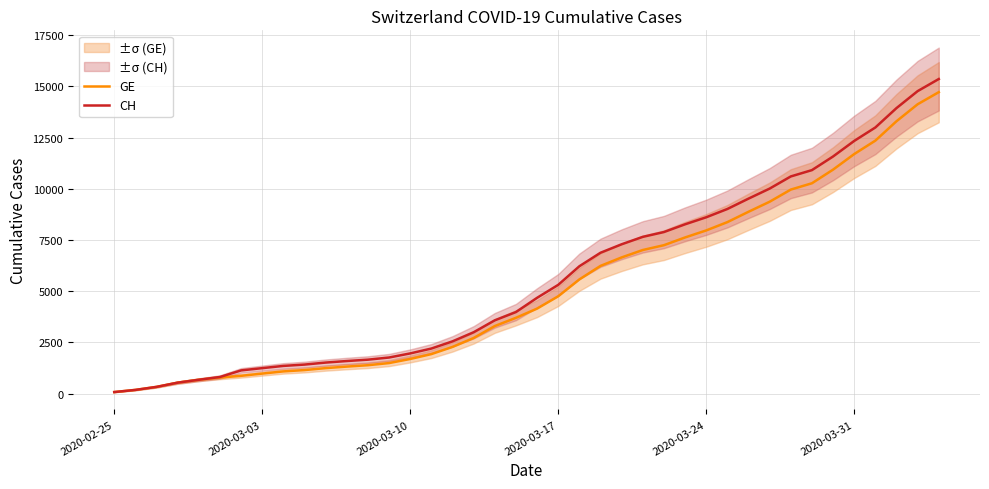

Reading left to right, transcribe all the data shown in this chart.

GE: 72	177	325	532	672	778	865	974	1081	1146	1241	1316	1383	1488	1688	1926	2277	2712	3295	3698	4147	4750	5573	6233	6647	7009	7244	7622	7965	8370	8876	9366	9959	10268	10934	11694	12350	13297	14126	14717
CH: 72	177	325	532	672	808	1130	1240	1349	1414	1512	1587	1654	1759	1959	2197	2548	2993	3576	3979	4674	5307	6215	6875	7289	7651	7886	8264	8607	9012	9518	10008	10601	10910	11576	12336	12992	13939	14768	15359